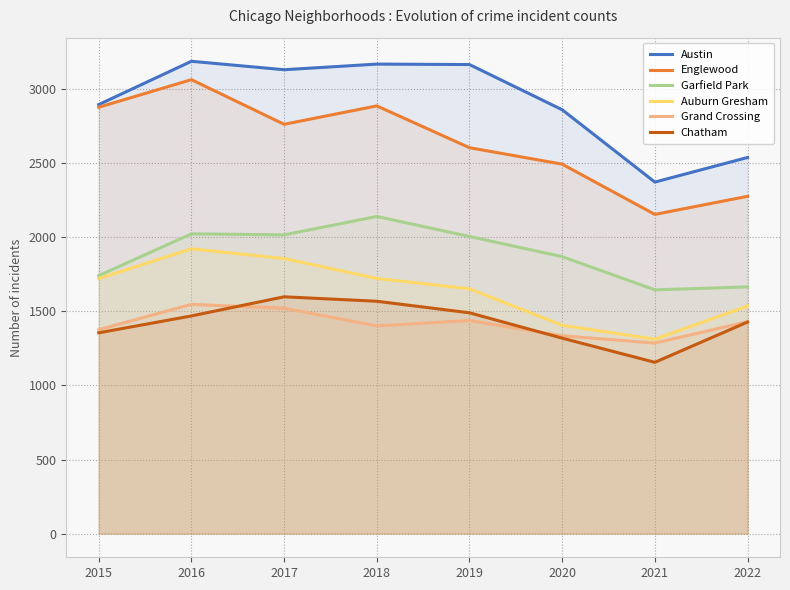

At which category does the chart reach its minimum across all series?

2021